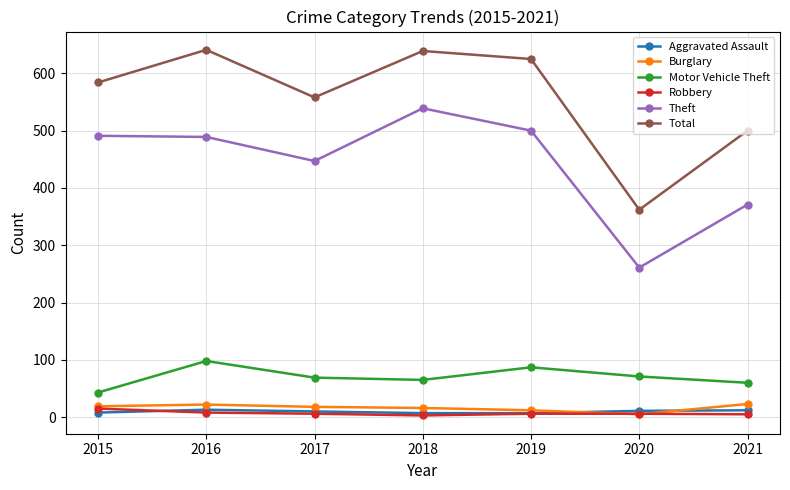

What is the difference between the highest and lowest values at 2016?

633